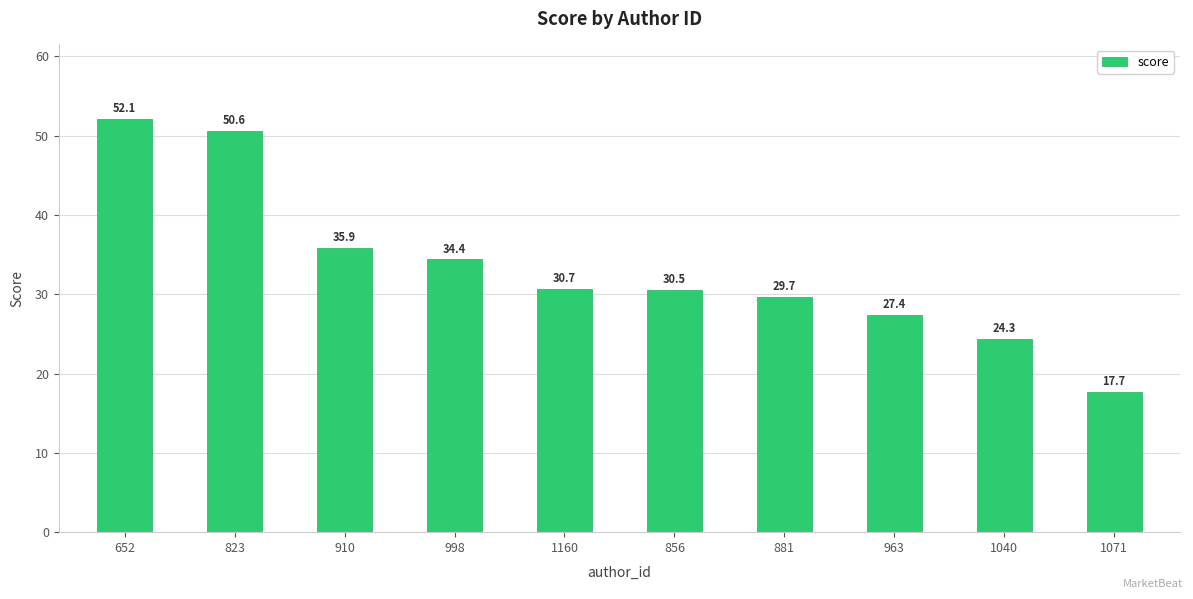

How many values are below 30?

4